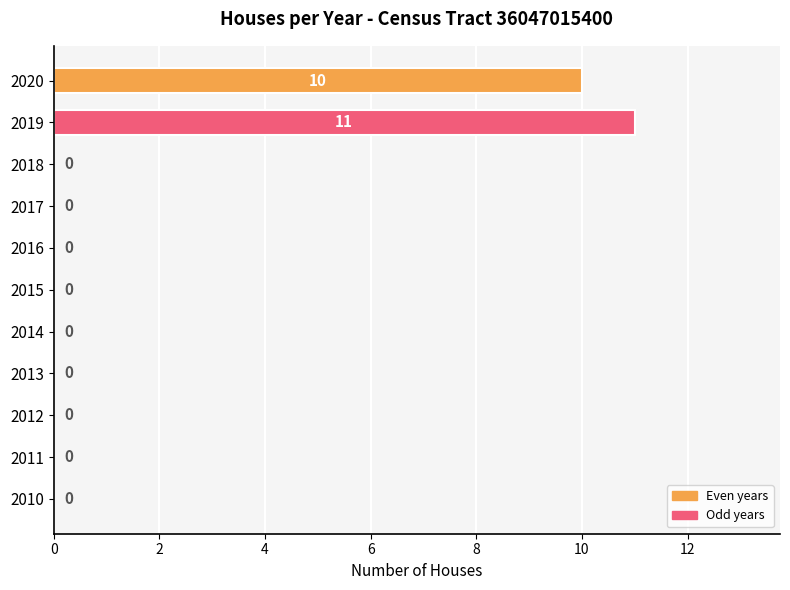

What is the sum of all values?

21